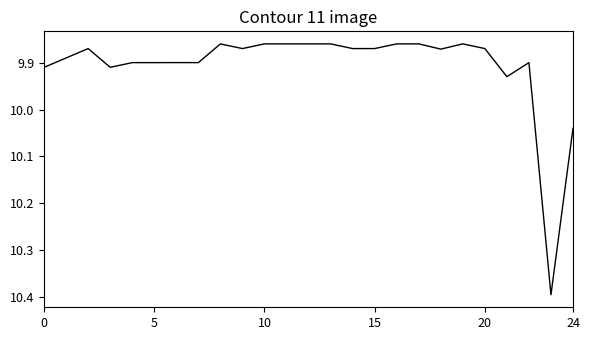

Is this an area chart (filled region under the line)?

No